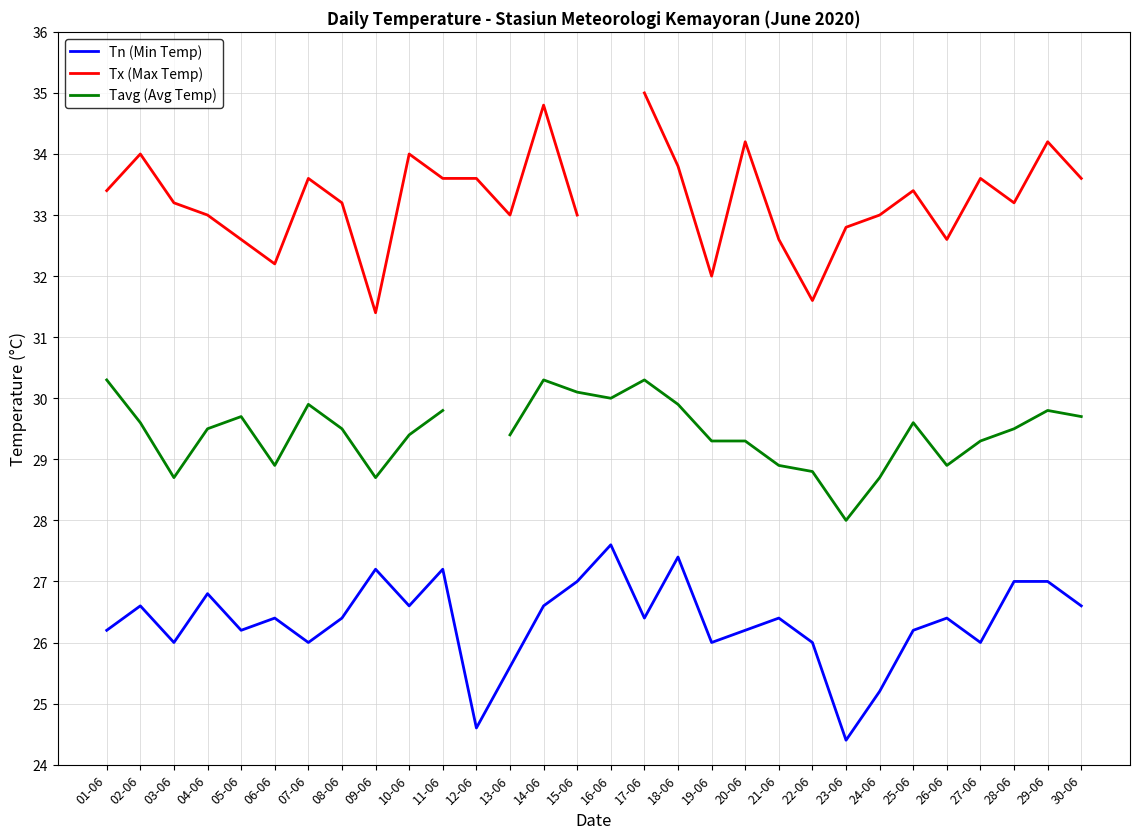

What is the spread (max minus min) of values at 21-06?

6.2